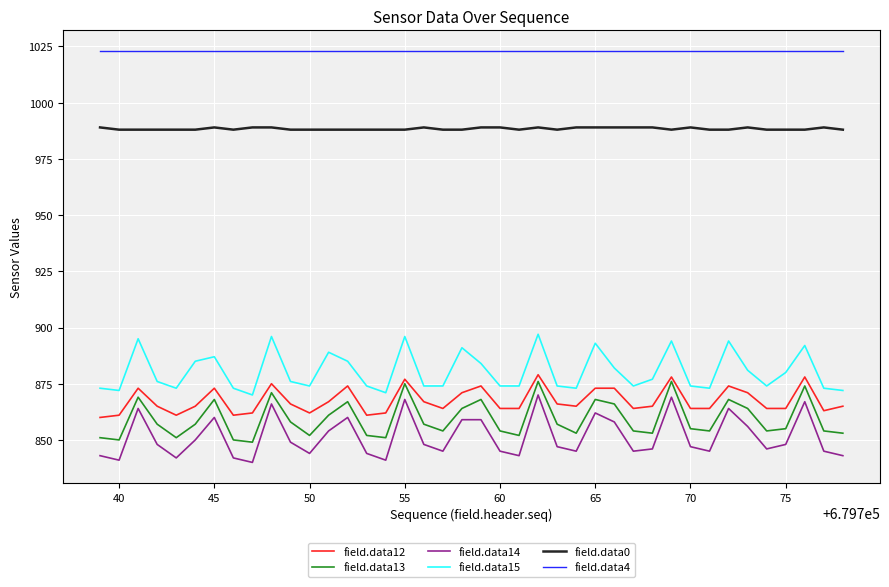

Which series has the widest spread of values?

field.data14